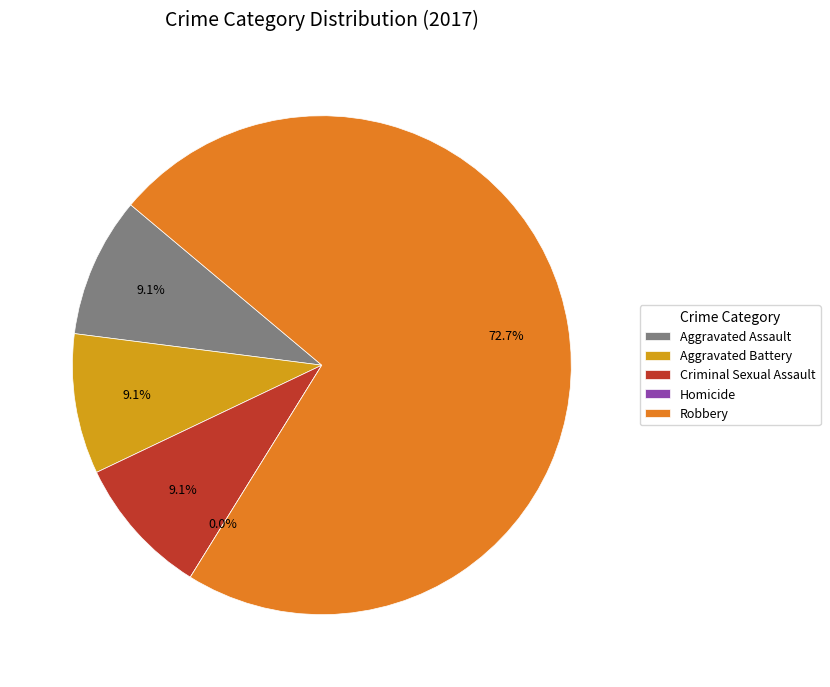

To the nearest percent, what portion does Criminal Sexual Assault represent?

9%